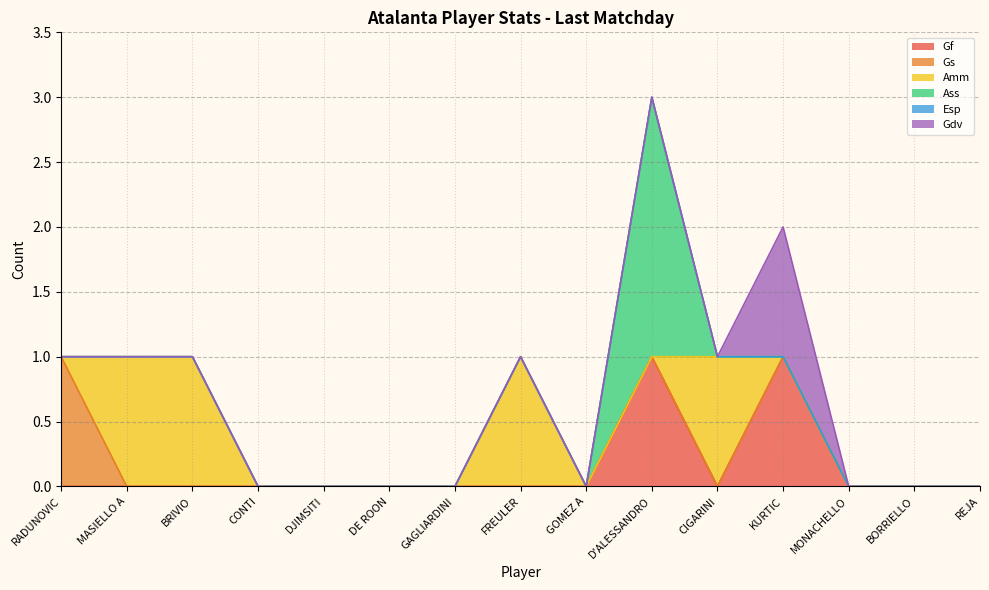

List the series in order of their peak value, highest first.

Ass, Gf, Gs, Amm, Gdv, Esp